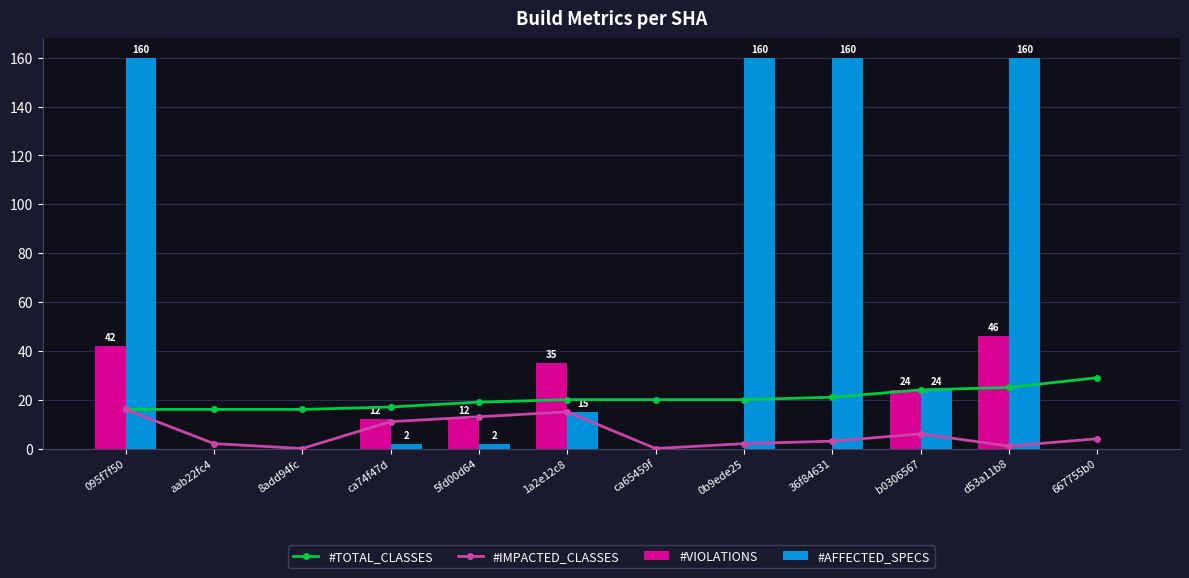

How many data points in #IMPACTED_CLASSES are less than 4?

6